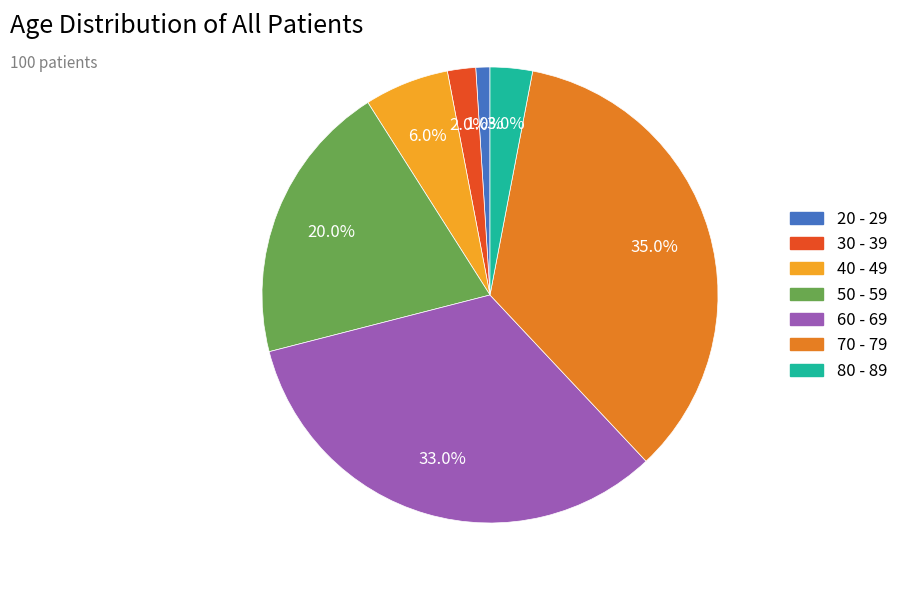

What is the largest slice in the pie chart?

70 - 79